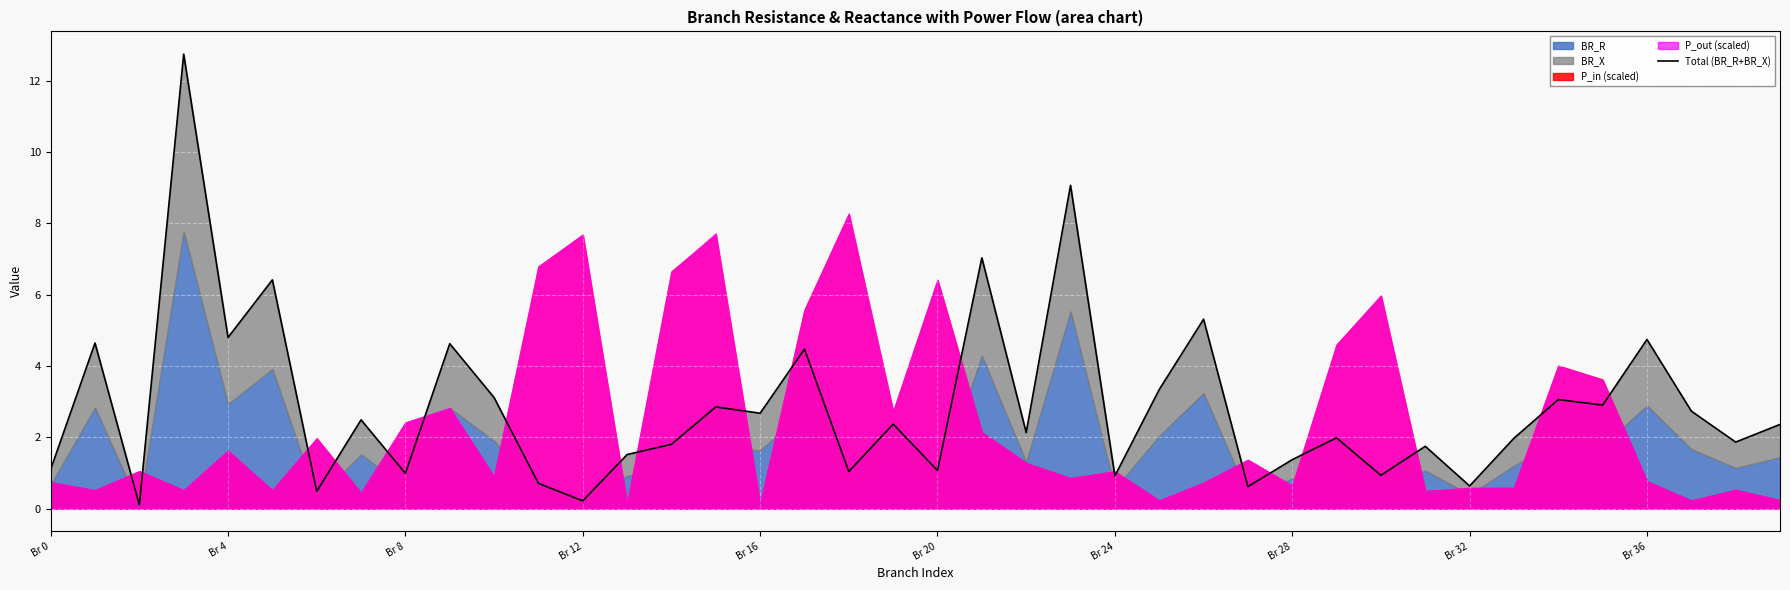

What is the label of the 1st point from the left?

Br 0